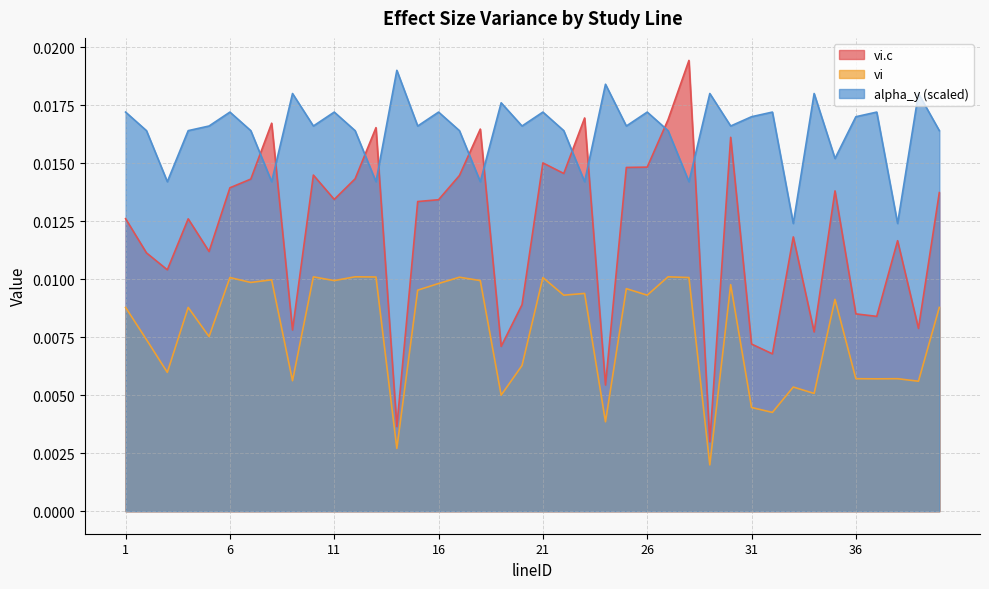

What is the sum of all vi values?

0.3